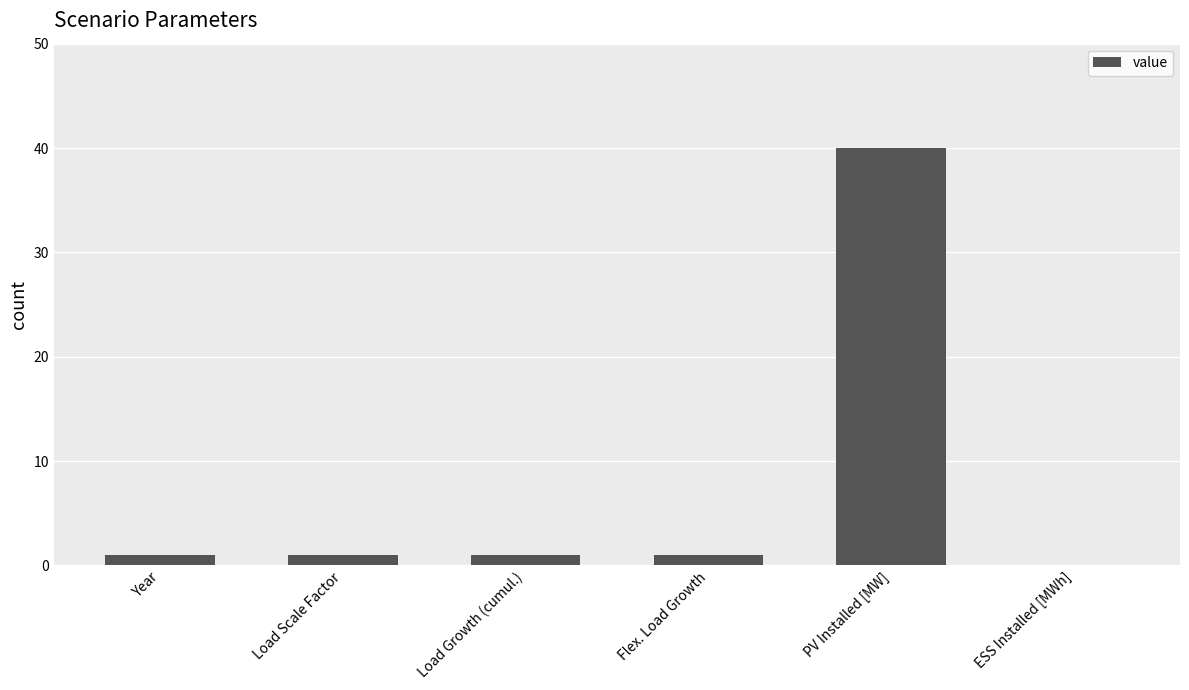

Which category has the highest value across all series?

PV Installed [MW]